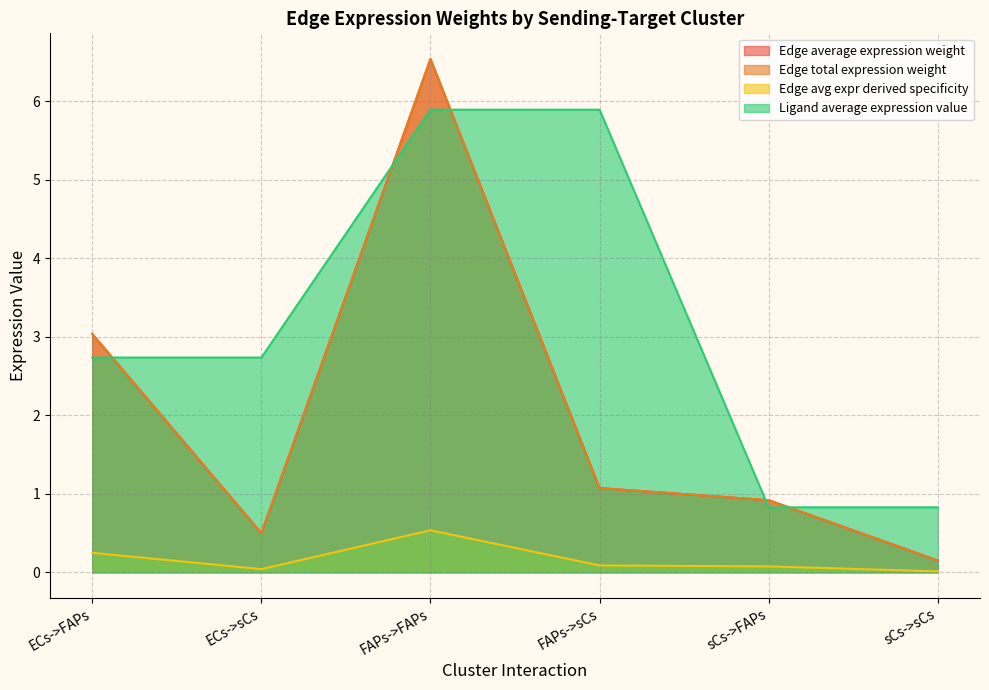

How many lines are shown in the chart?

4